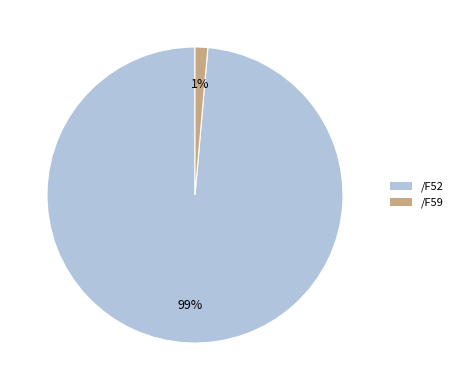

How many slices are in this pie chart?

2